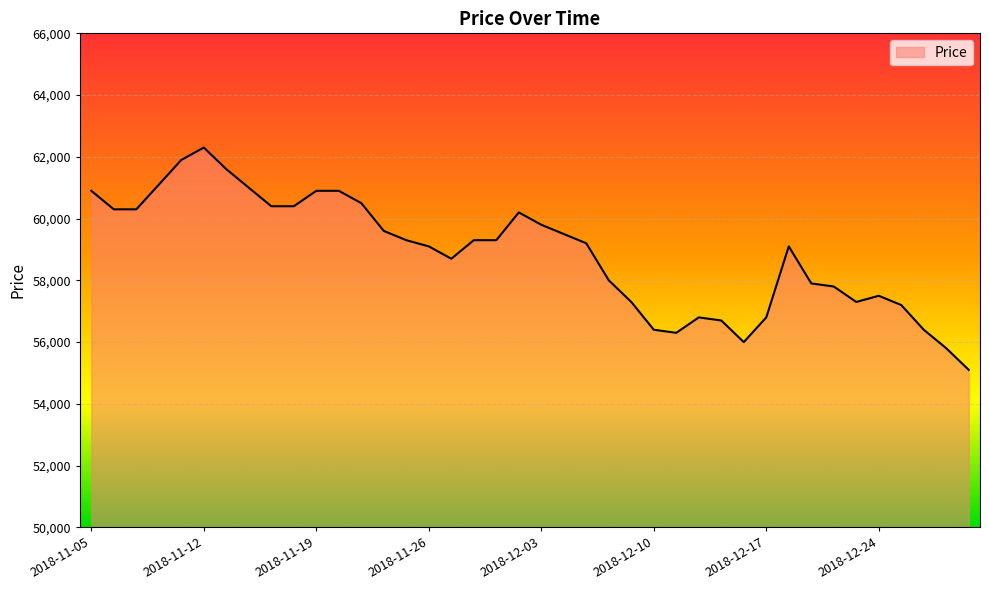

Reading left to right, list all the values displayed in this chart.

60900	60300	60300	61100	61900	62300	61600	61000	60400	60400	60900	60900	60500	59600	59300	59100	58700	59300	59300	60200	59800	59500	59200	58000	57300	56400	56300	56800	56700	56000	56800	59100	57900	57800	57300	57500	57200	56400	55800	55100